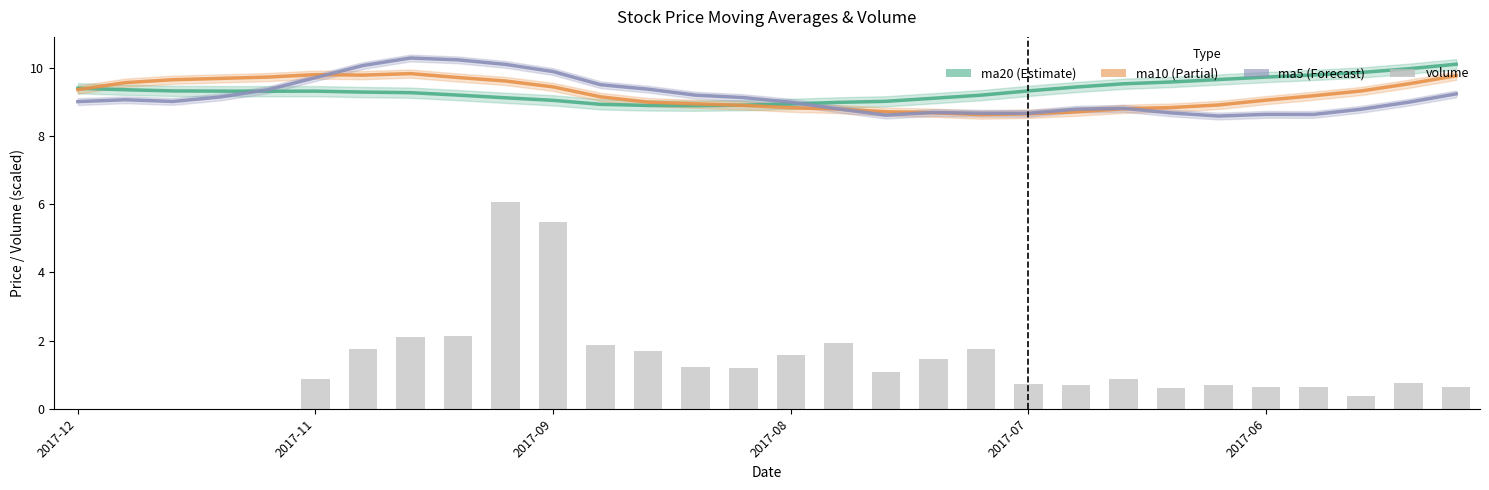

What is the total value across all series at 22?

28.0